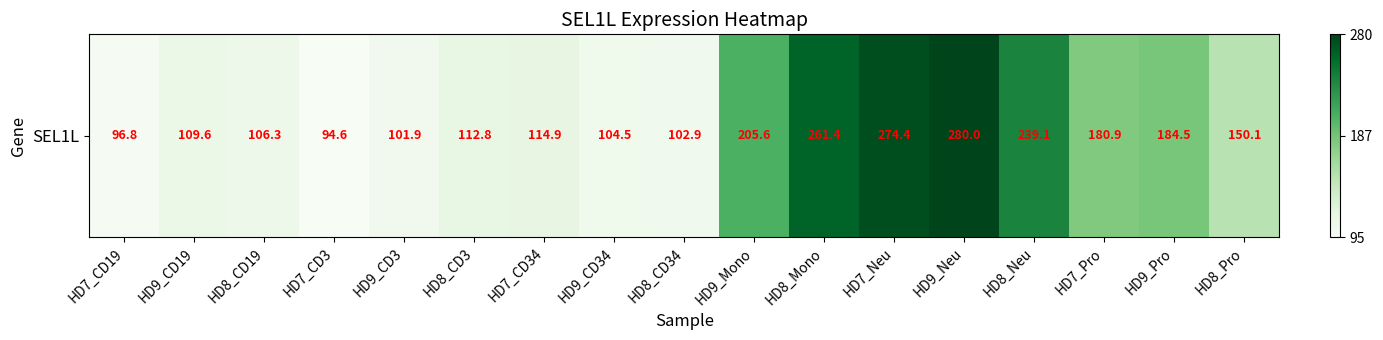

Which has a higher value, HD7_CD34 or HD7_CD19?

HD7_CD34